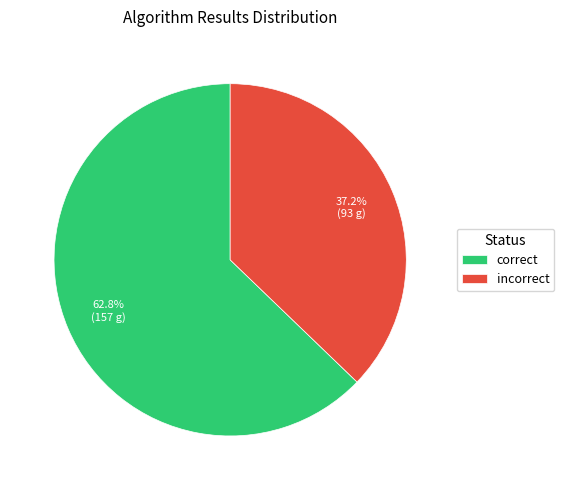

What is the largest slice in the pie chart?

correct